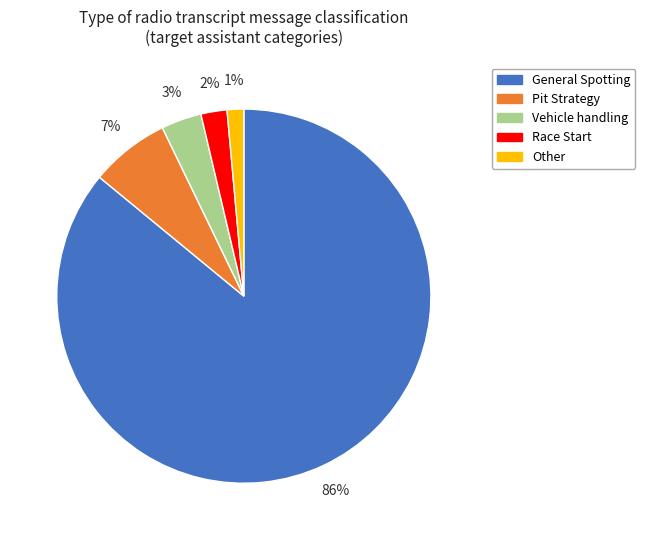

Count the number of slices in the pie.

5